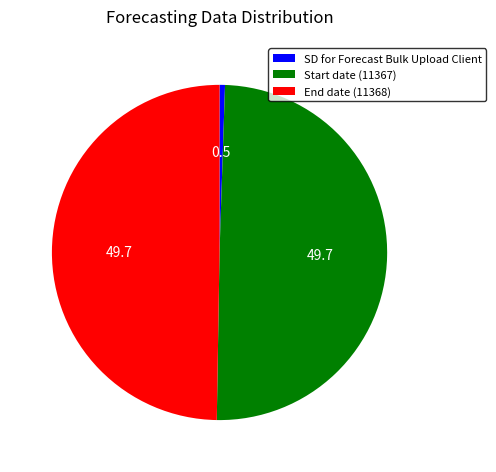

Do Start date (11367) and End date (11368) together represent more than half of the pie?

Yes